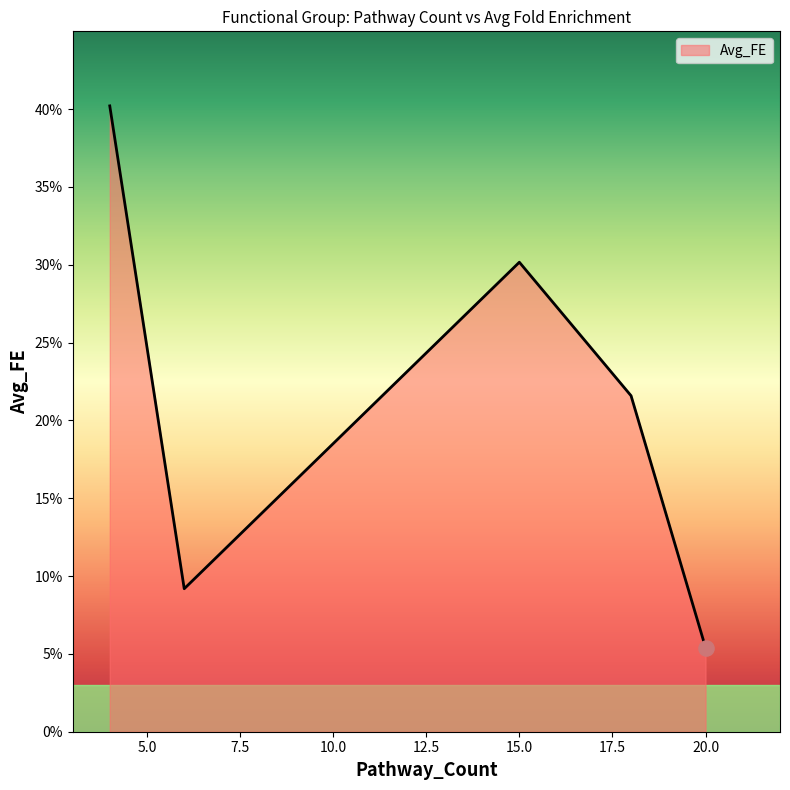

What is the greatest value displayed?

40.2